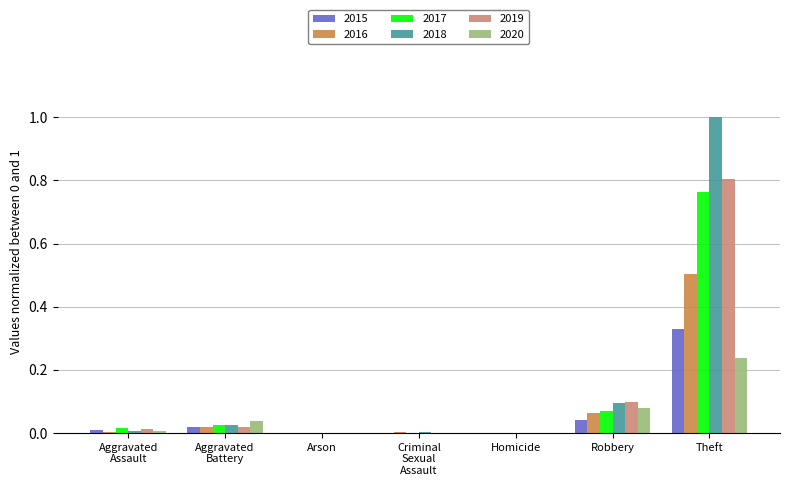

What is the sum of all 2017 values?

0.9